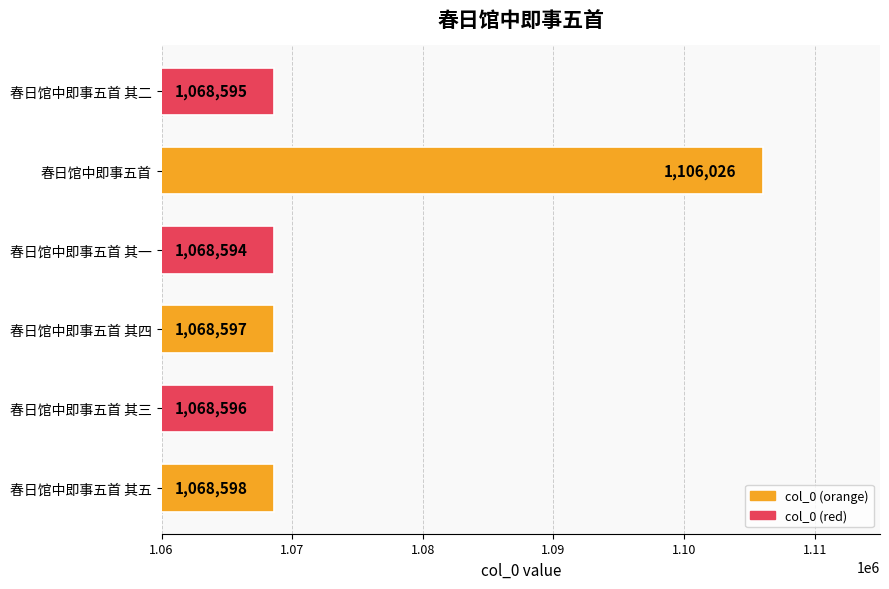

Where is the data nearest to the value 1087310?

春日馆中即事五首 其五